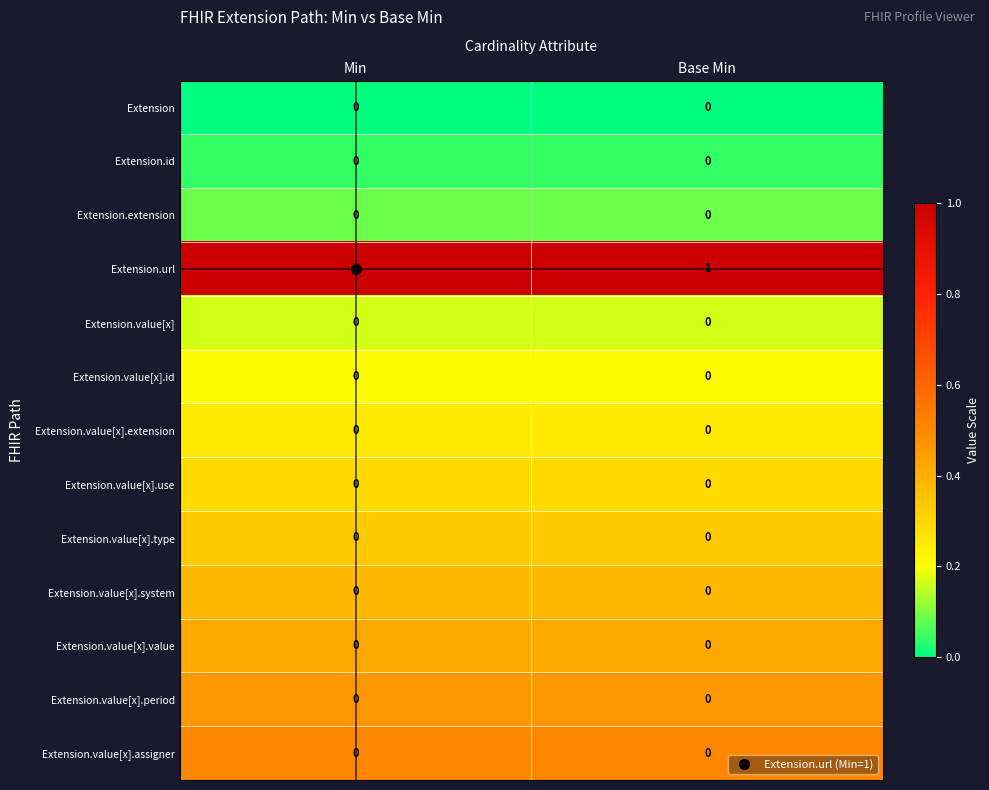

The value of Extension.value[x].period at Base Min is 0. True or false?

True